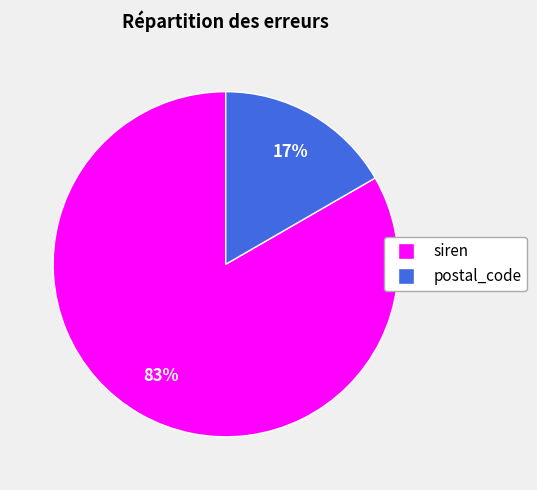

Do siren and postal_code together represent more than half of the pie?

Yes